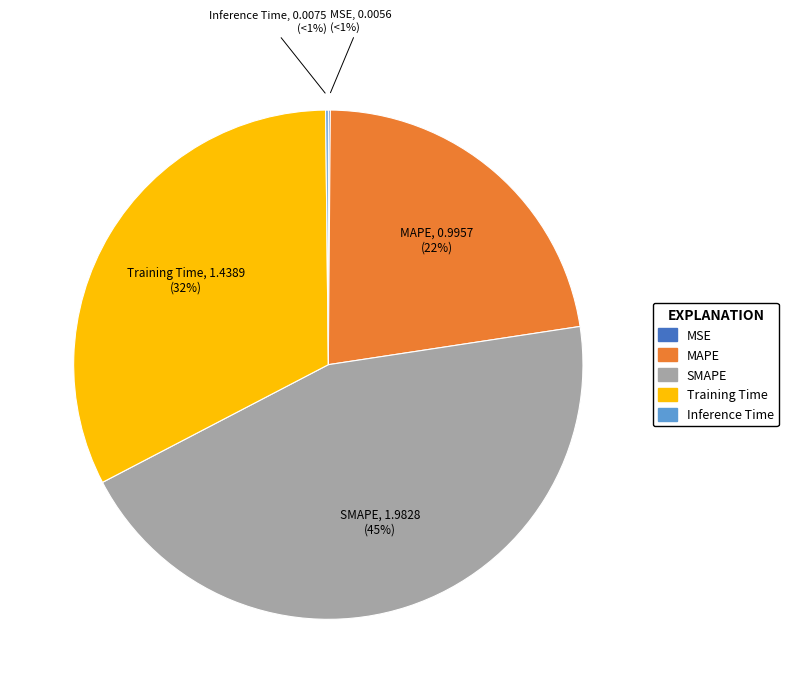

Rank the categories by value from highest to lowest.

SMAPE, Training Time, MAPE, Inference Time, MSE